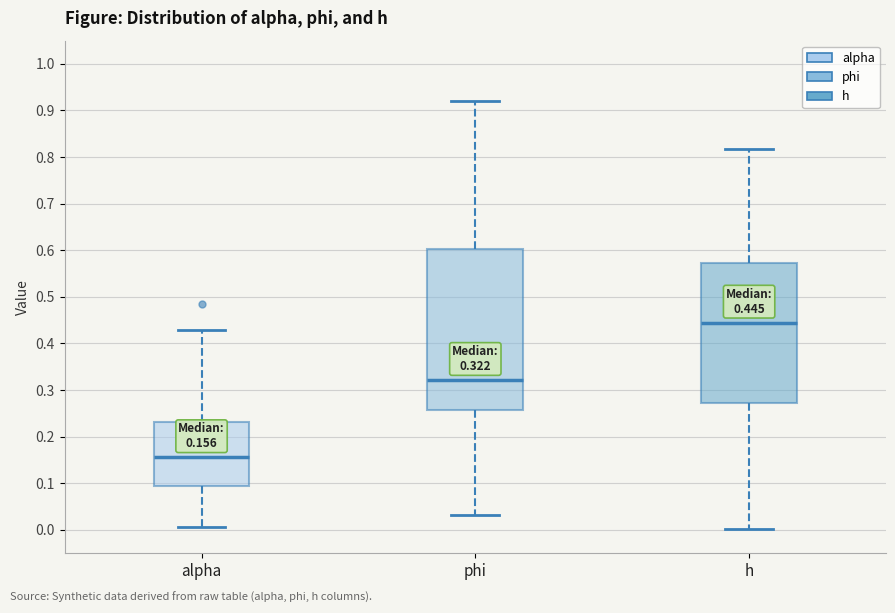

Which box has the highest median line?

h